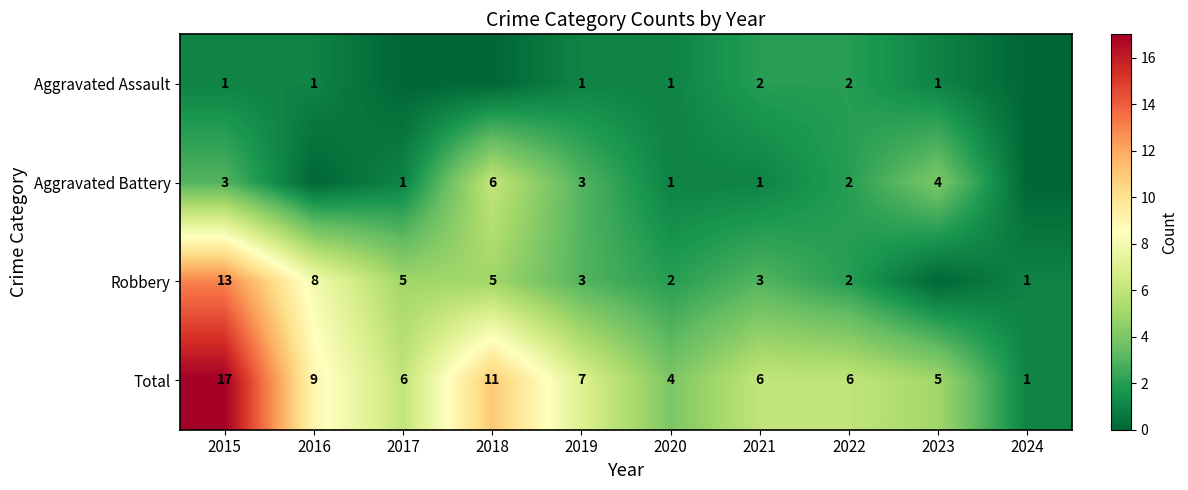

What is the total value across all series at 2017?

12